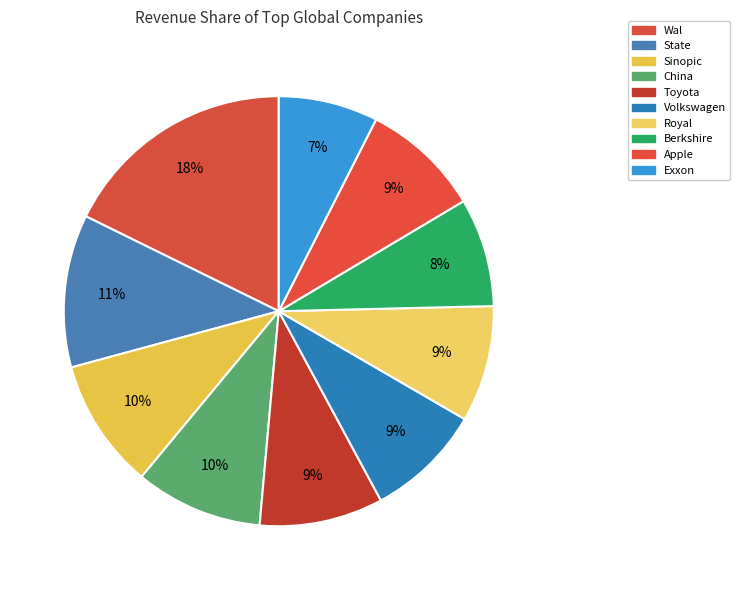

Count the number of slices in the pie.

10